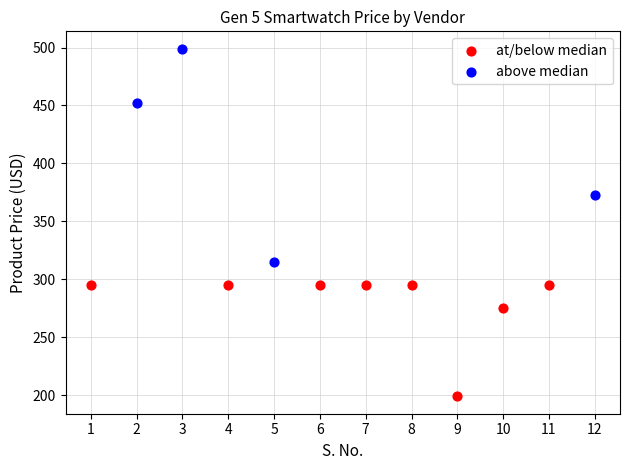

Which series has the widest spread of Y values?

above median